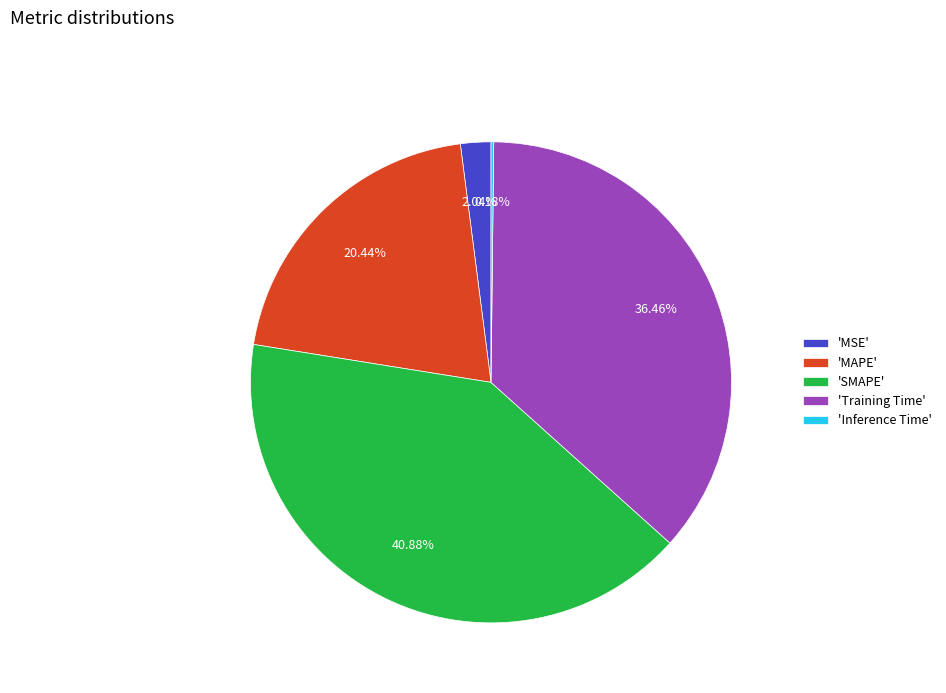

Is there a majority slice in this chart?

No